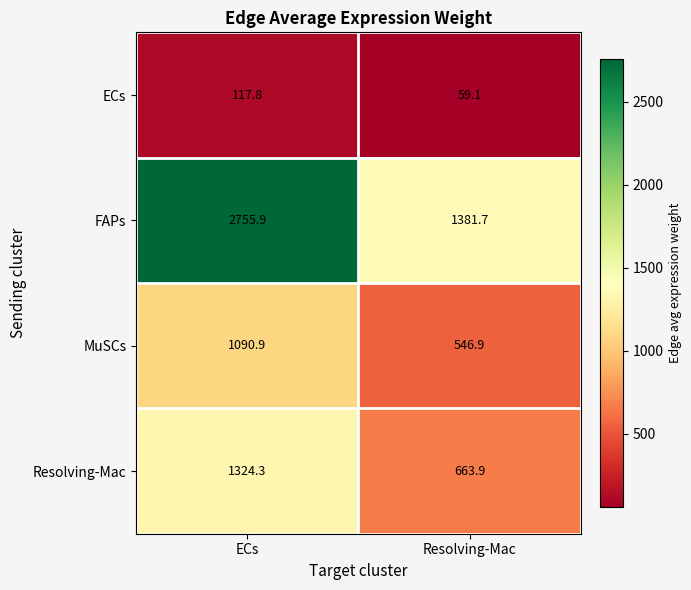

At which label does ECs first exceed 117?

ECs